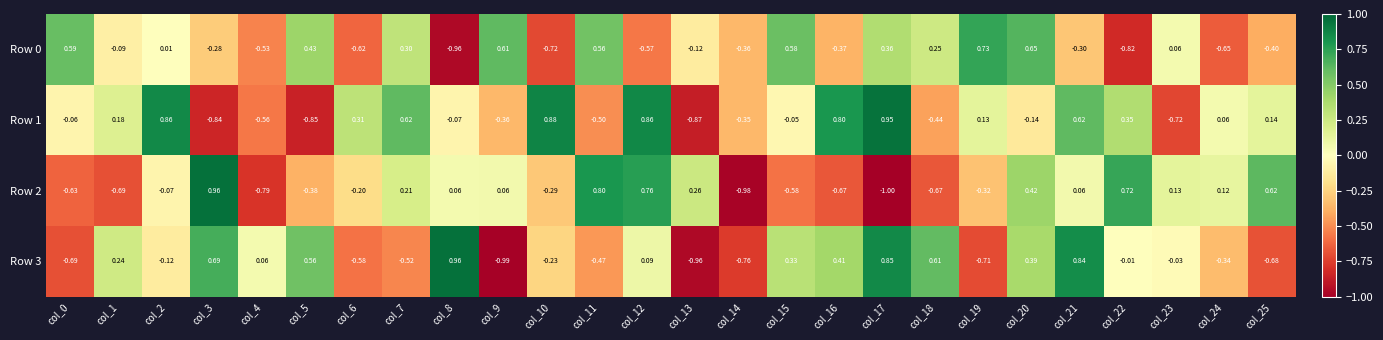

Is the value of Row 3 at col_22 greater than the value of Row 1 at col_1?

No